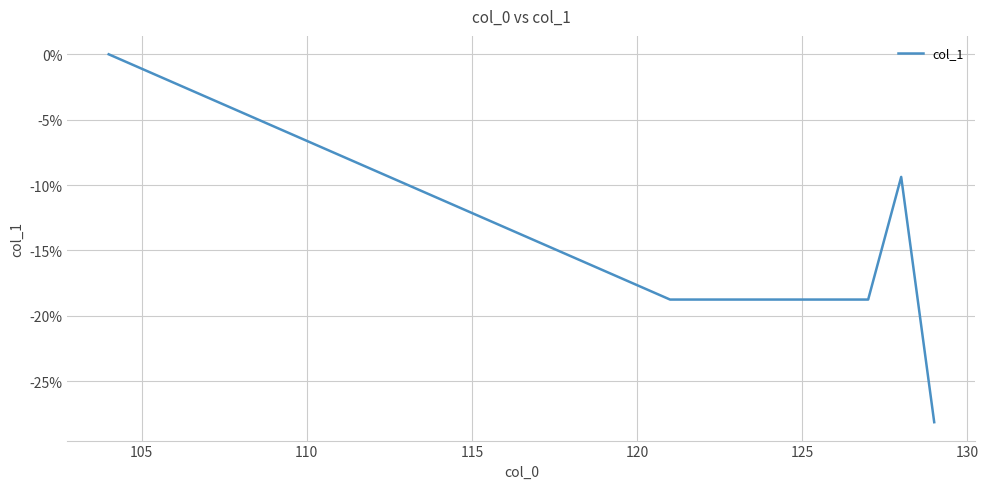

What is the average value?

-16.9